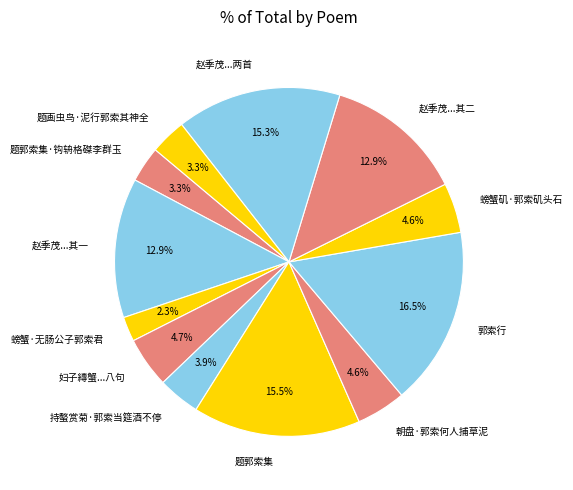

Do 赵季茂...其一 and 题郭索集·钩辀格磔李群玉 together represent more than half of the pie?

No